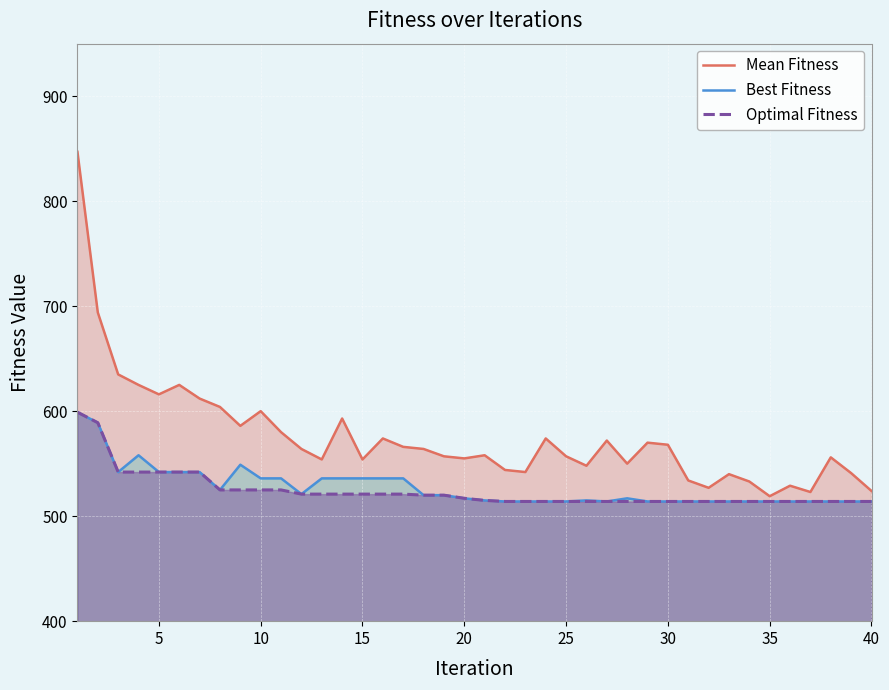

True or false: Best Fitness and Optimal Fitness intersect in this chart.

False